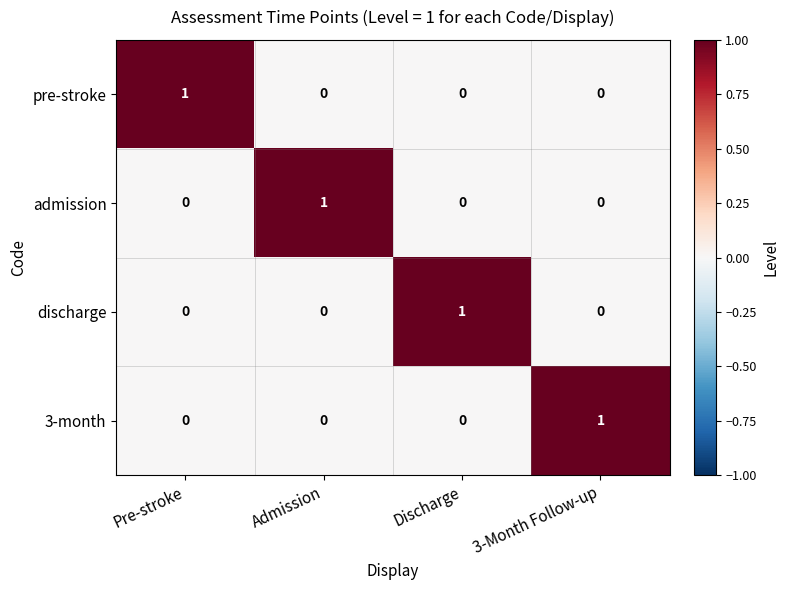

True or false: 3-month has a value of 0 at Discharge.

True